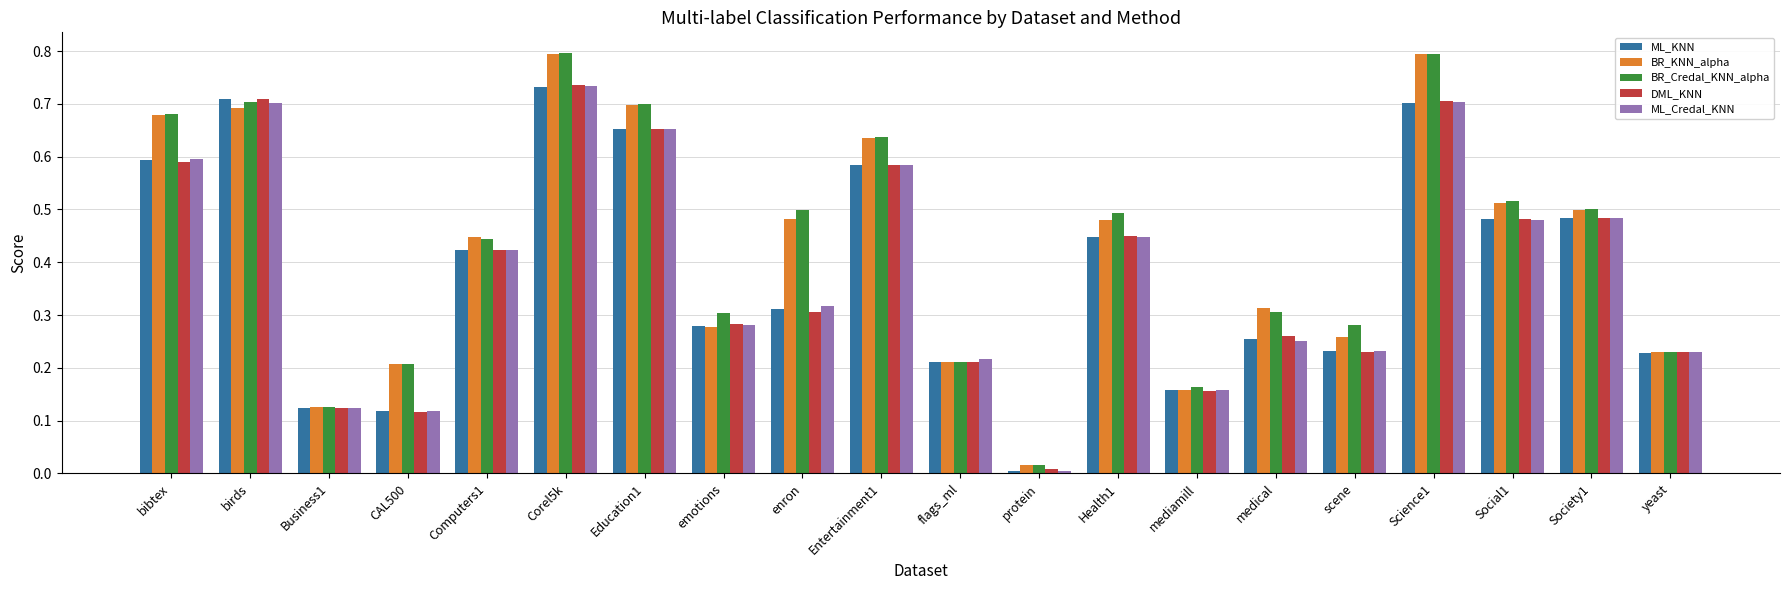

The value of BR_Credal_KNN_alpha at flags_ml is 0.2. True or false?

True